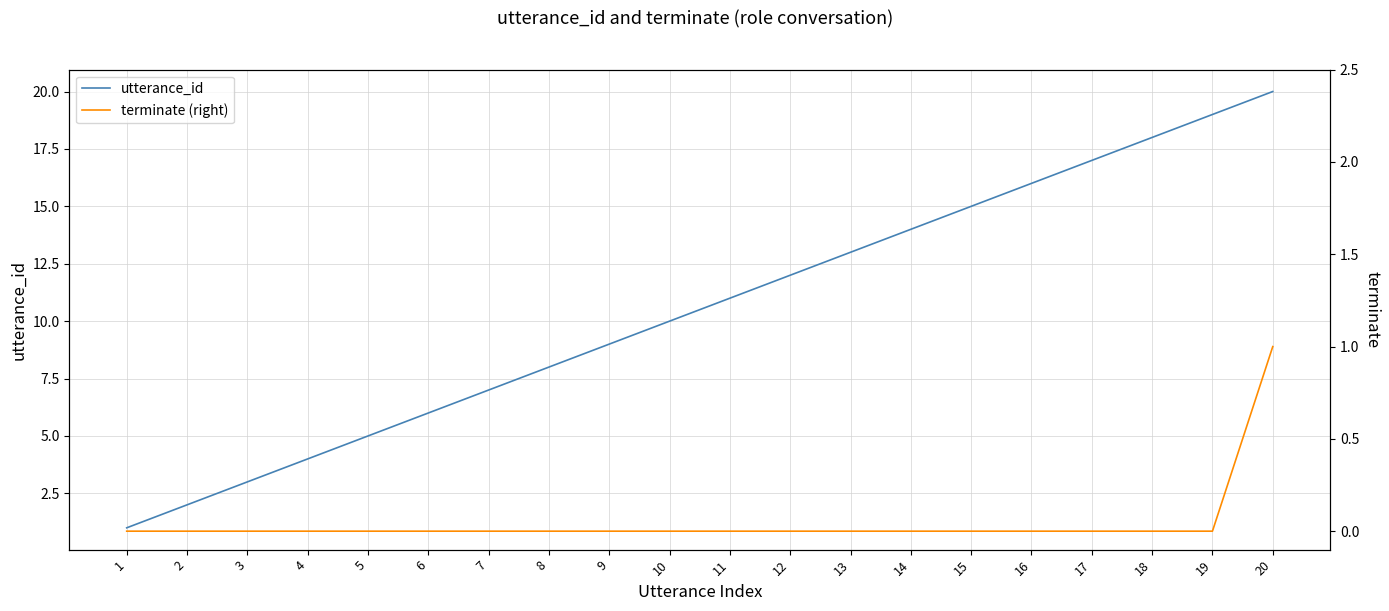

The terminate (right) series shows 0 at 5. True or false?

False